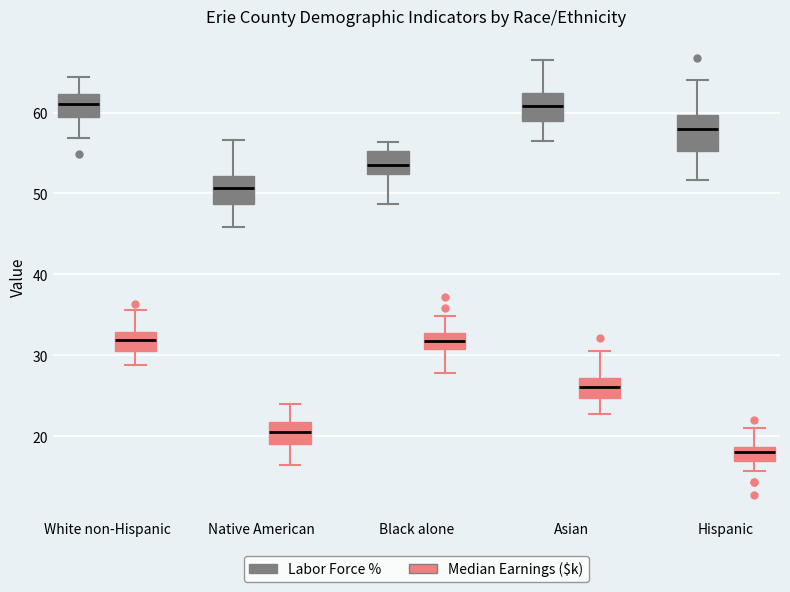

Where is the lower edge of the box for Asian (Labor Force %) on the y-axis? The values are not printed on the chart, so give them approximately, as read against the axis.

59